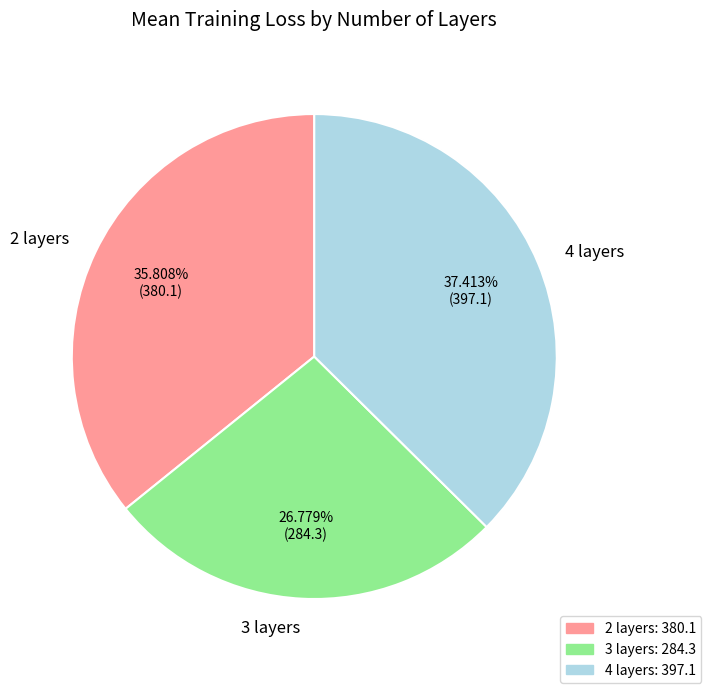

Which category has the smallest portion of the pie?

3 layers